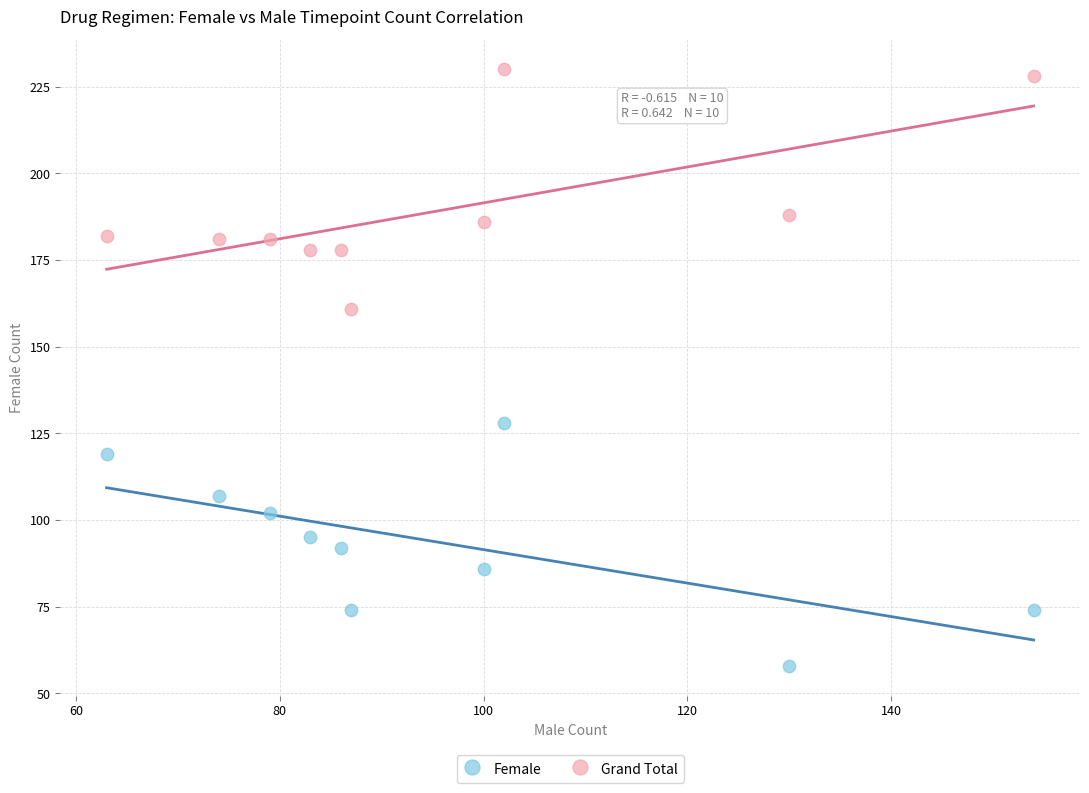

Which series reaches the maximum Y coordinate?

Grand Total